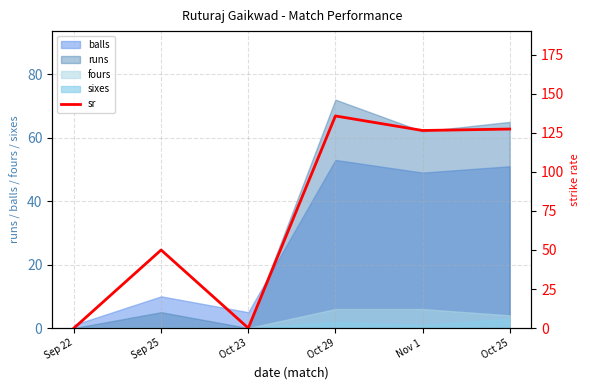

Which label corresponds to the largest value in the chart?

Oct 29